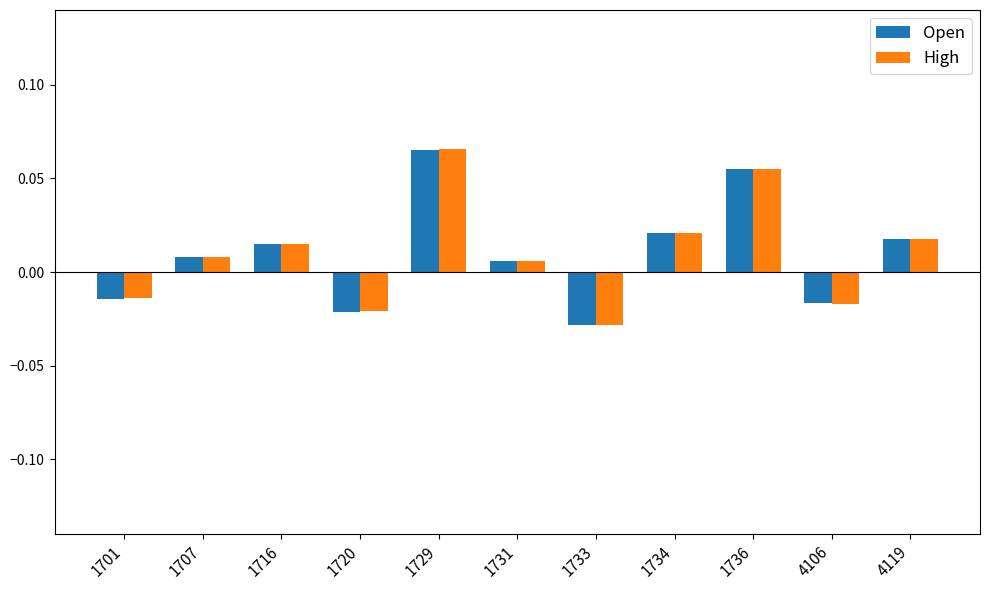

Where does the Open series first go above 0?

1707